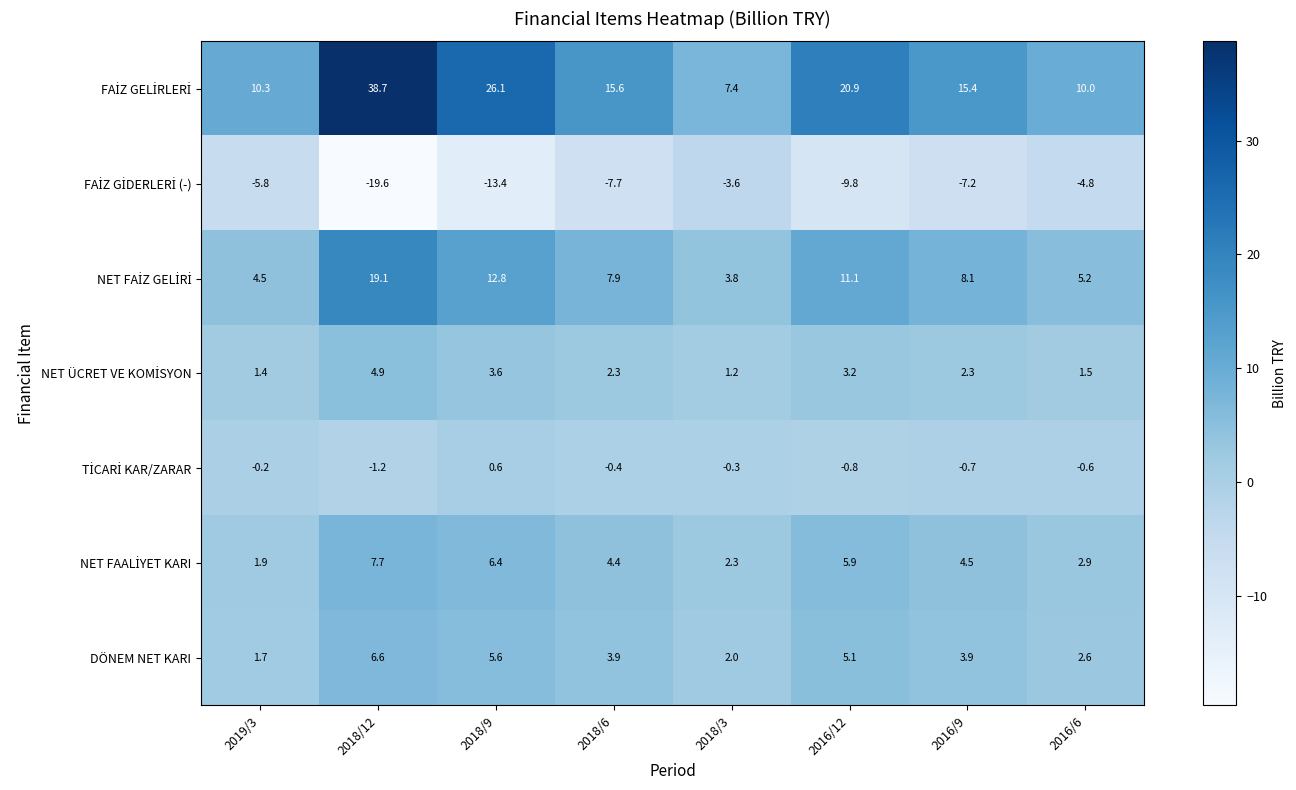

What is the greatest value displayed?

38.7